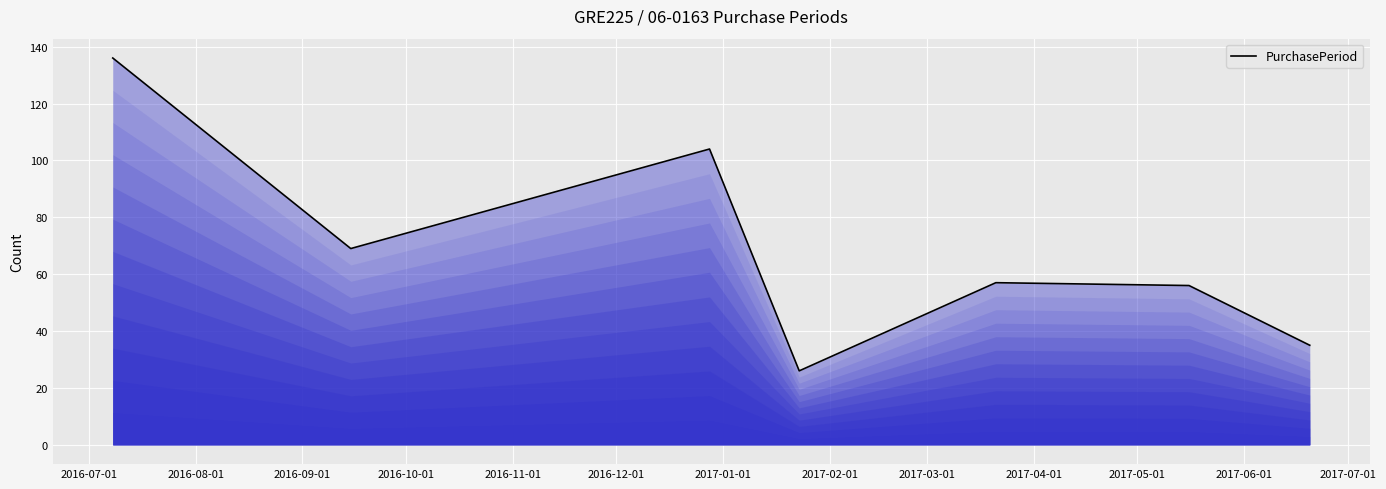

What is the average value?

69